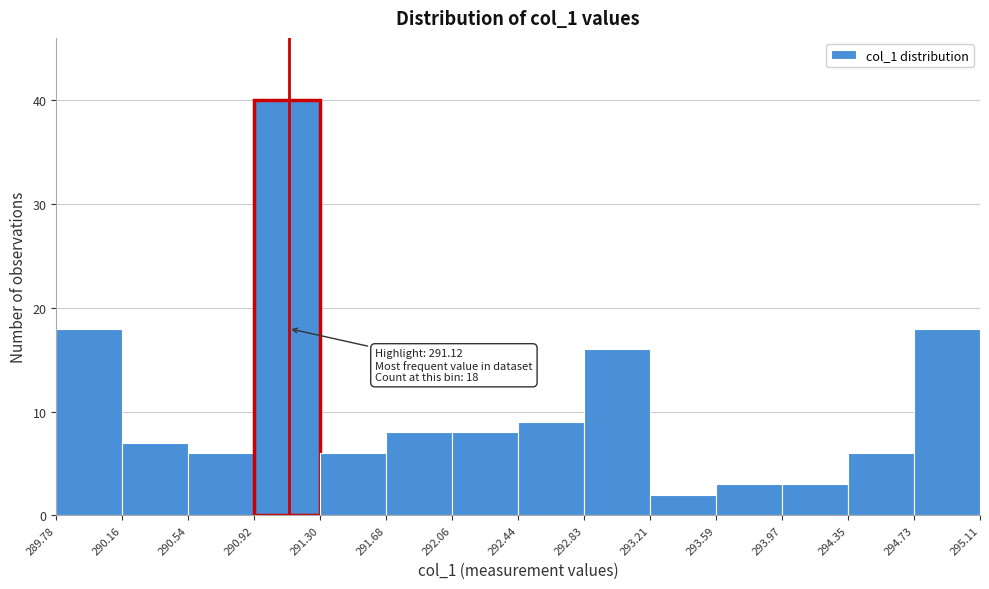

Over which range of the x-axis is the bar tallest?

290.92 to 291.30